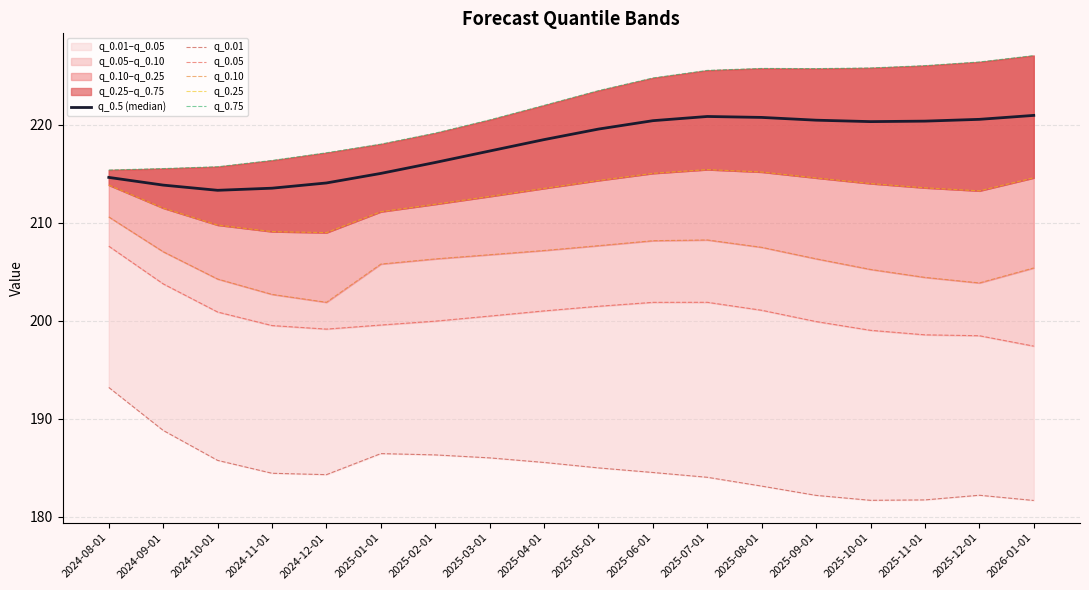

Which series has the largest range (max minus min)?

q_0.75